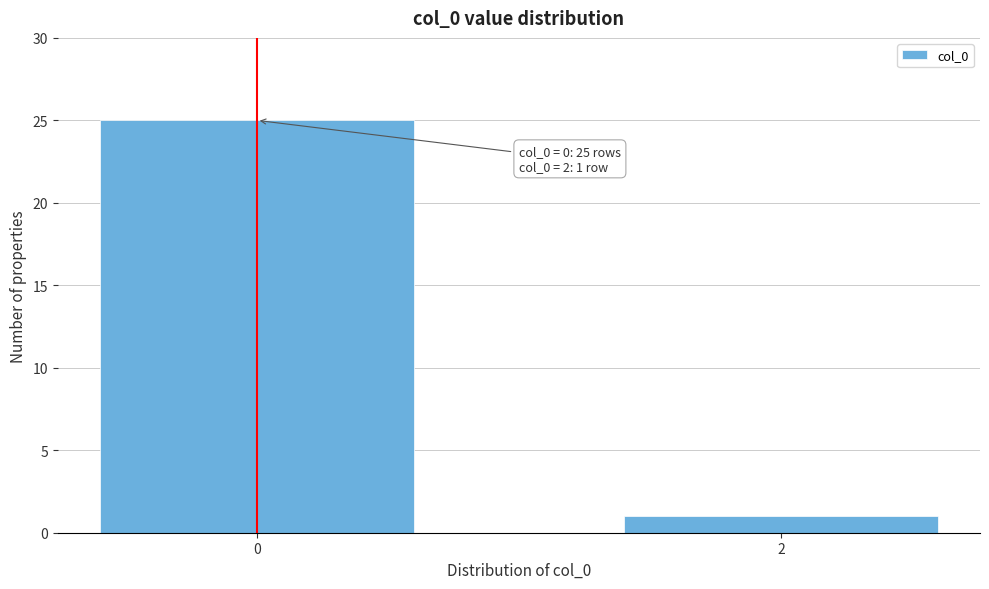

Reading left to right, list all the values displayed in this chart.

0=25	2=1